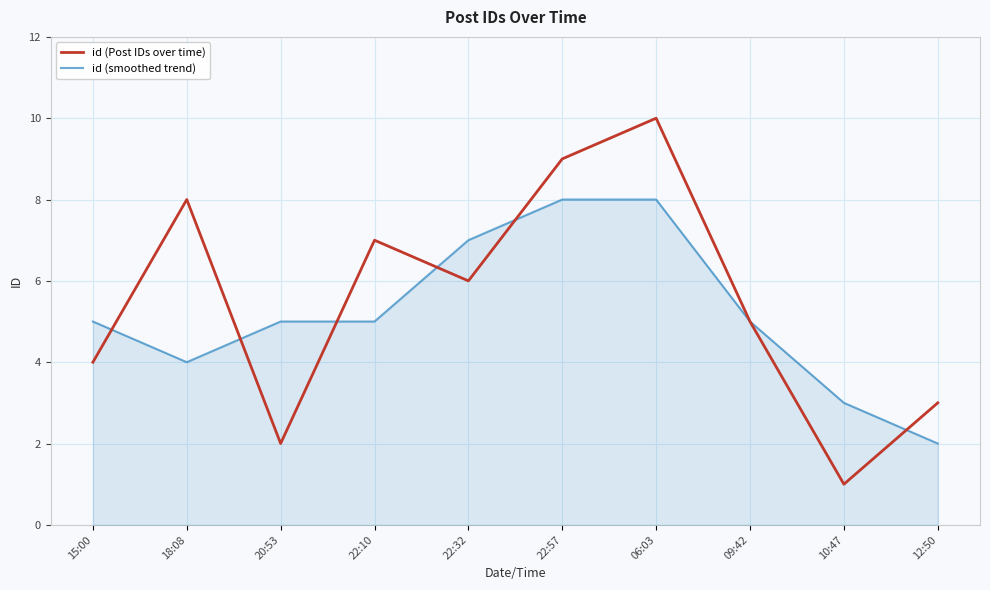

What are all the series names shown in the legend?

id (Post IDs over time), id (smoothed trend)